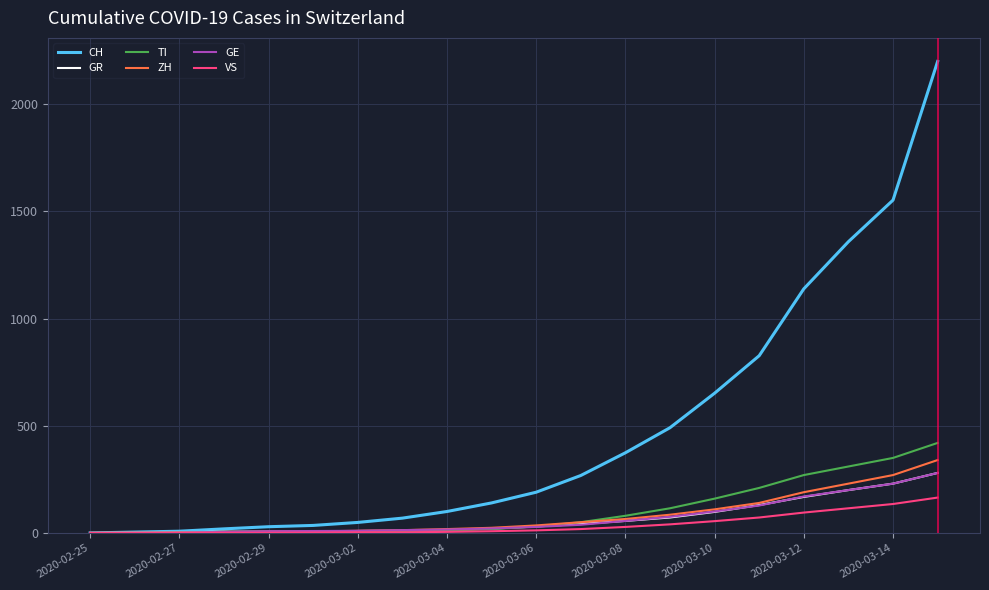

Which series has the largest total across all categories?

CH